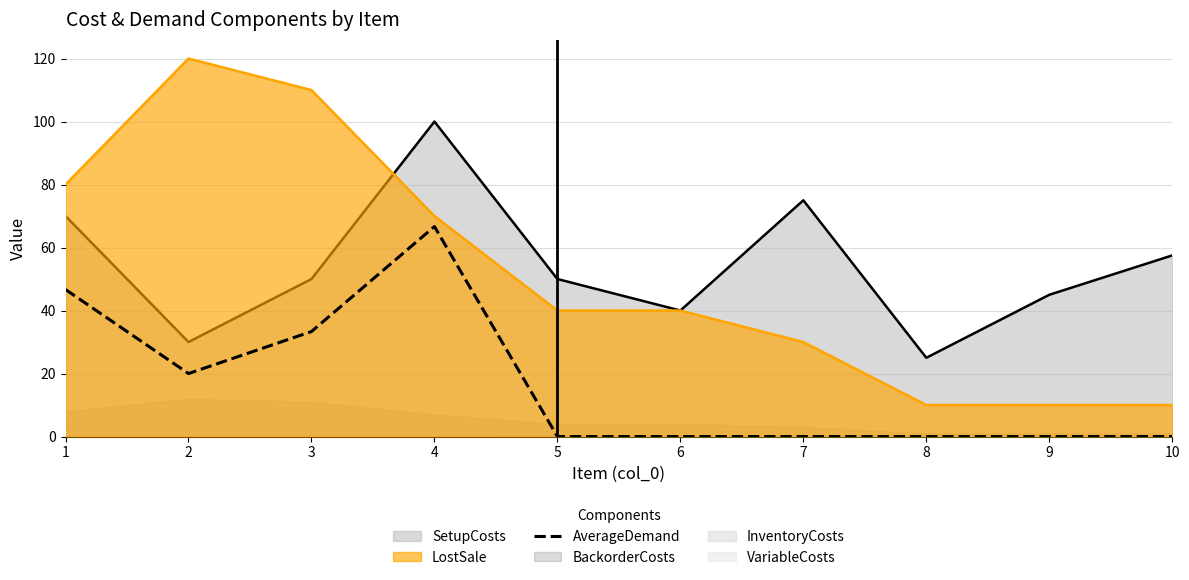

At which category does the data reach its first local valley?

2